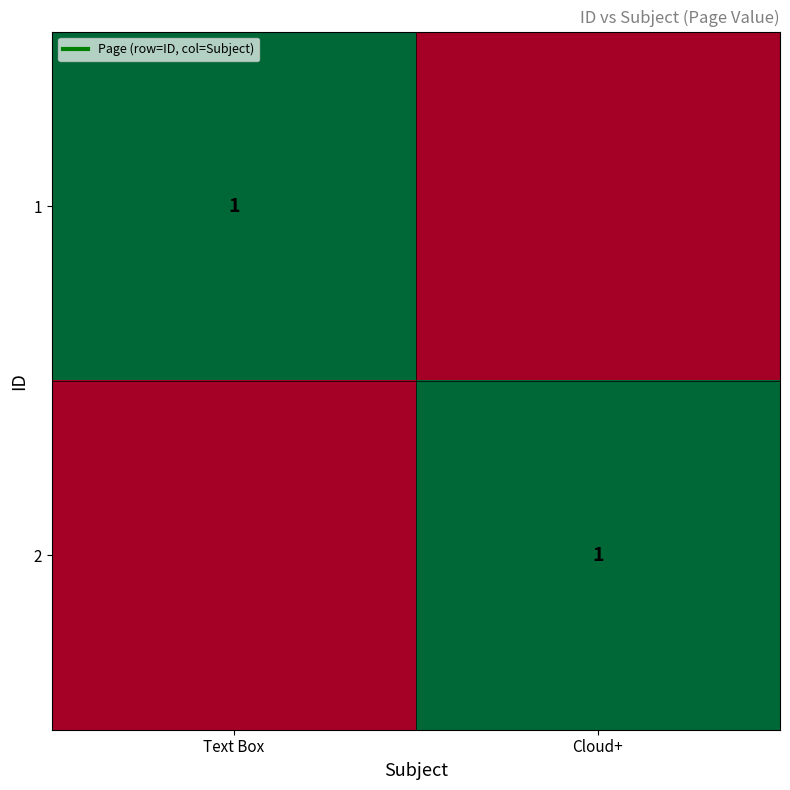

Rank the series by their maximum value, from highest to lowest.

1, 2